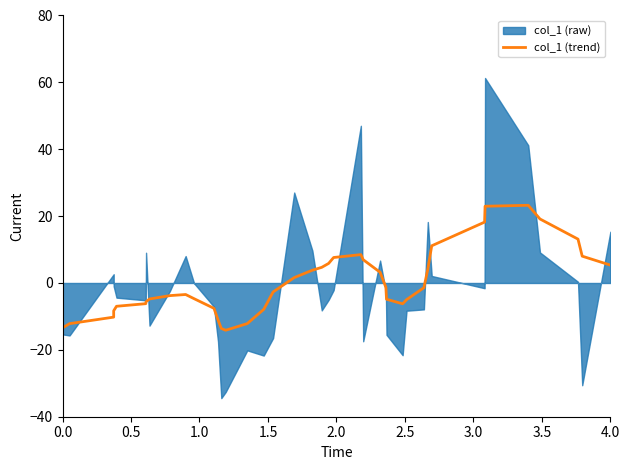

What is the value of the 8th point from the left?

-4.8